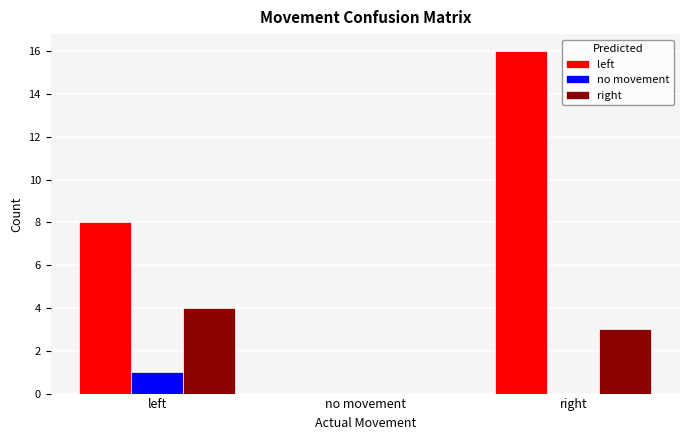

True or false: left has a value of 8 at left.

True